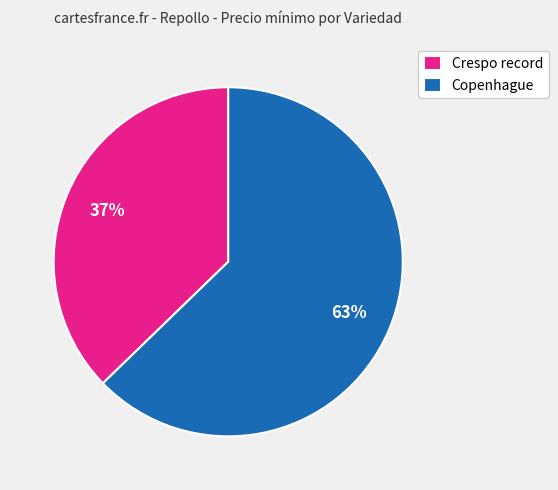

How many slices are in this pie chart?

2